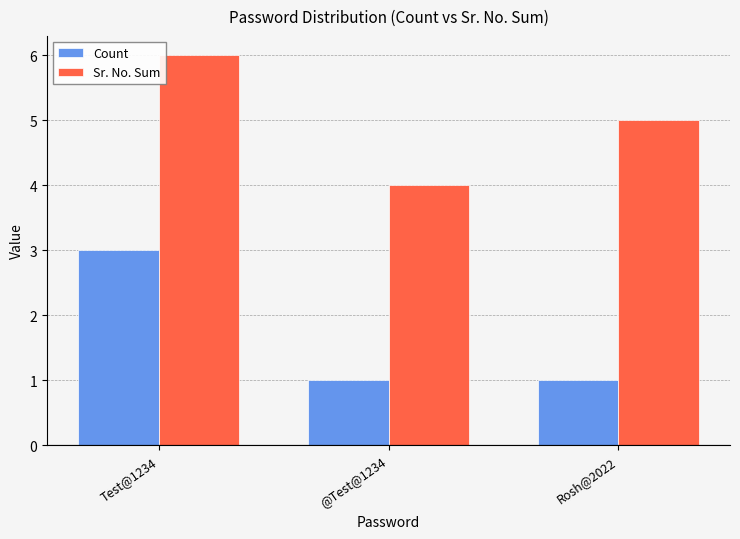

Count the Count values in the range 1 to 3.

3